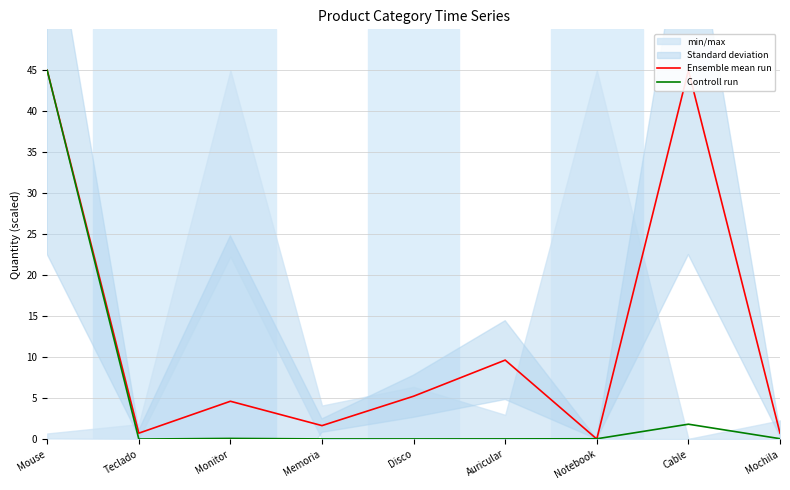

Between Cable and Notebook, which is larger?

Cable